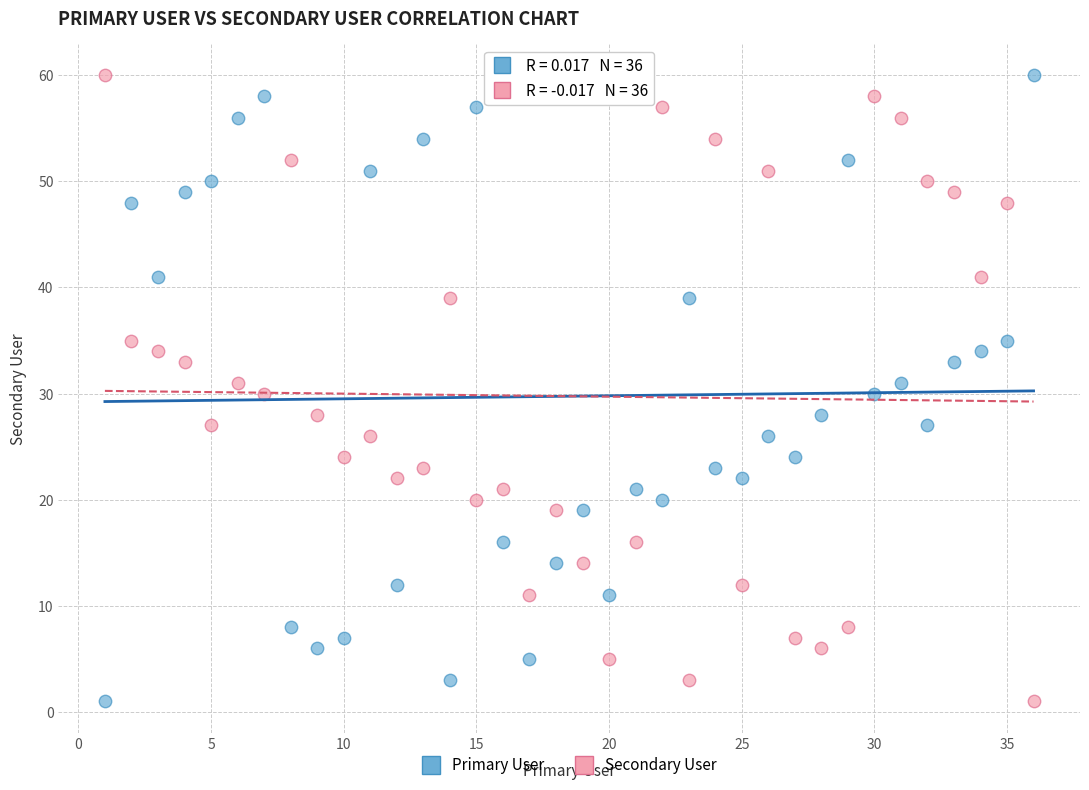

What is the X range (max minus min) for the scatter plot?

35